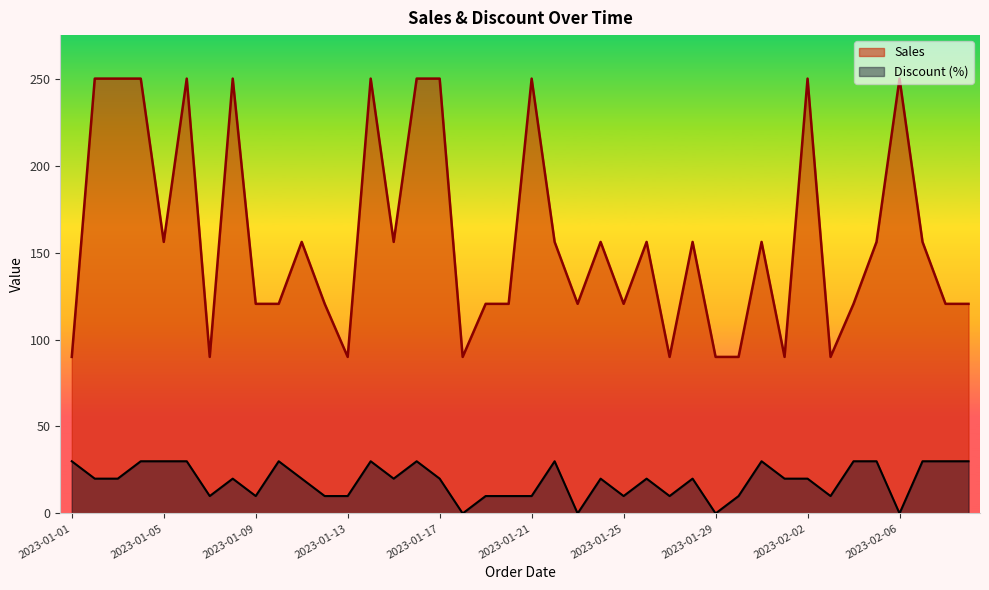

Rank the series at 2023-02-03 from highest to lowest value.

Sales, Discount